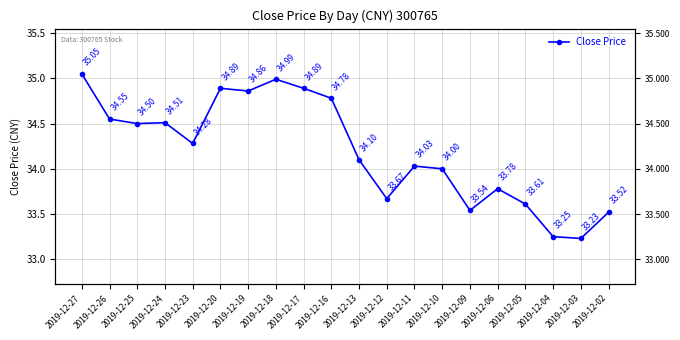

What is the ratio of the value at 2019-12-26 to the value at 2019-12-03?

1.0